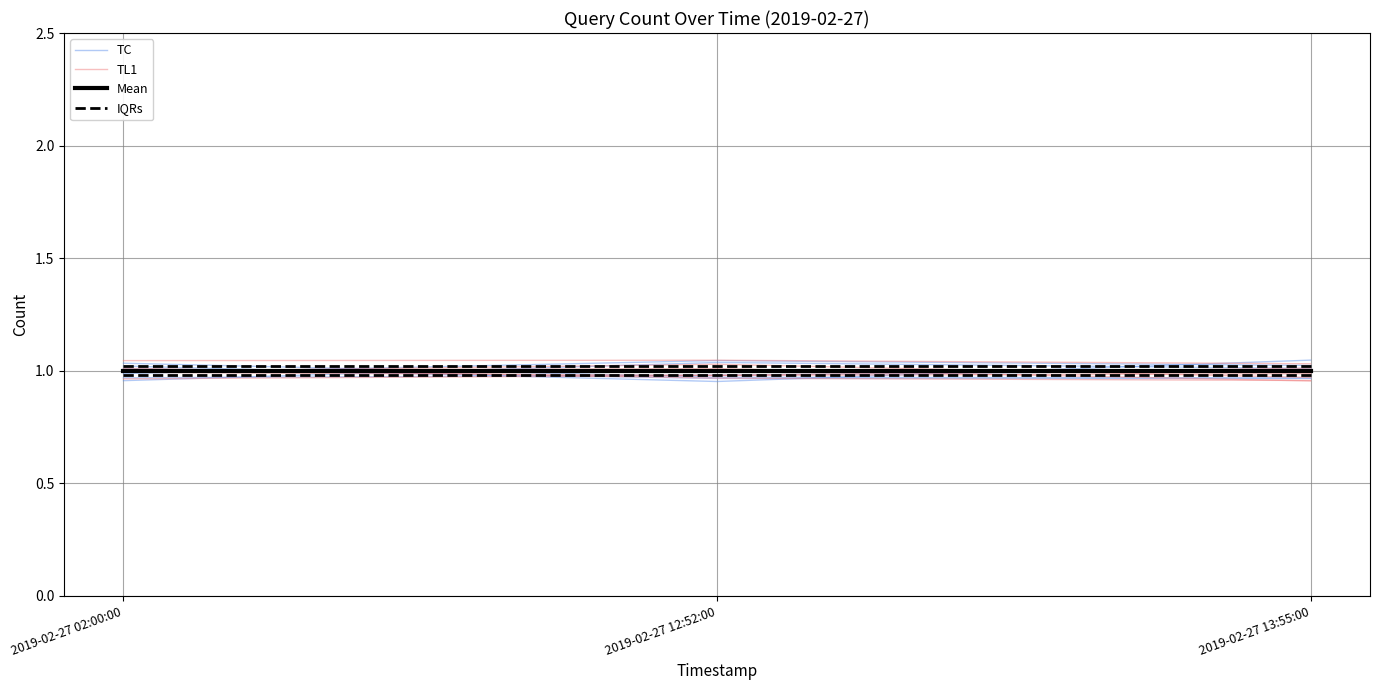

The value of TC at 2019-02-27 13:55:00 is 1.5. True or false?

False